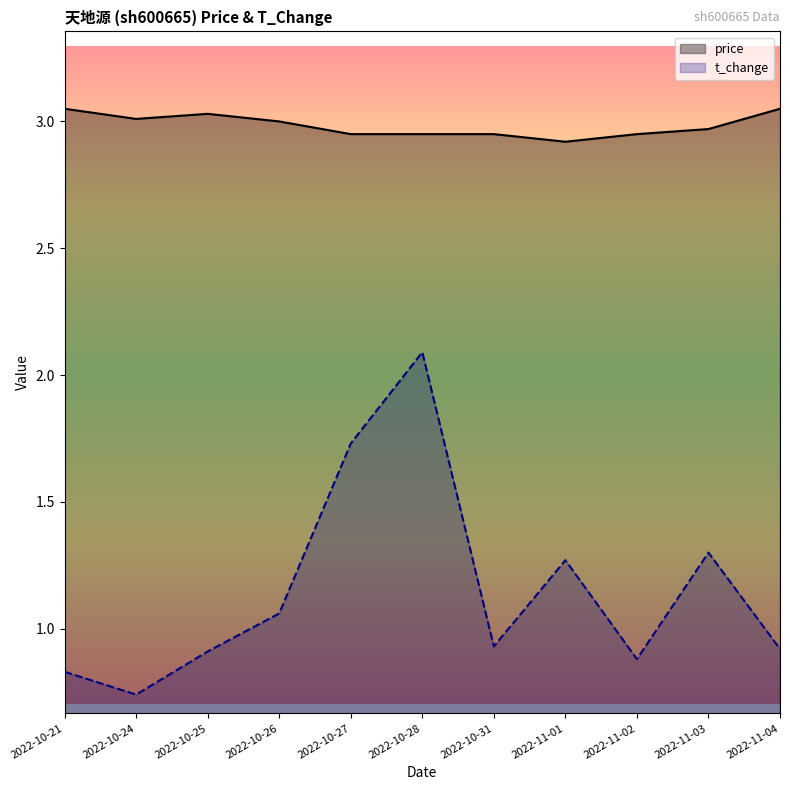

What is the greatest value displayed?

3.0